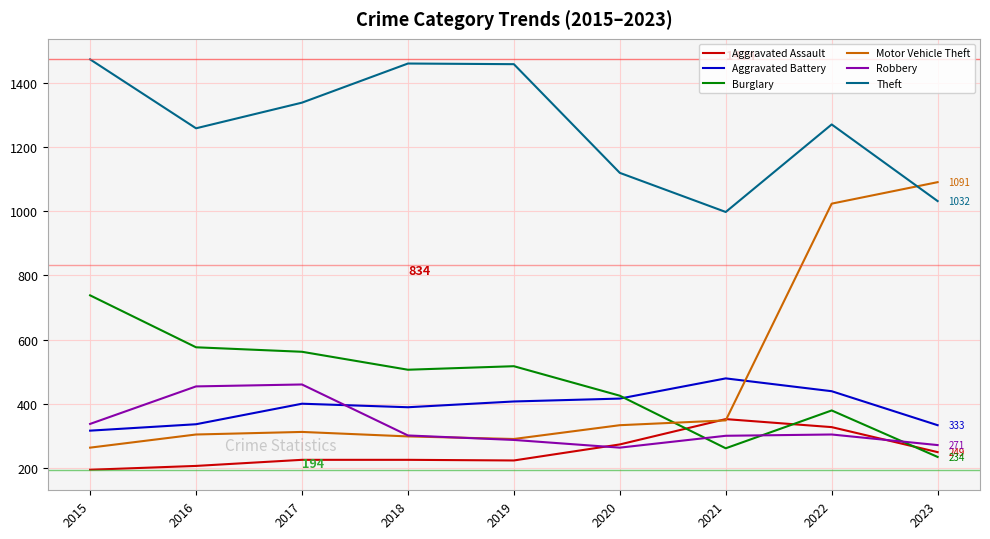

What is the highest value of the Motor Vehicle Theft series?

1091